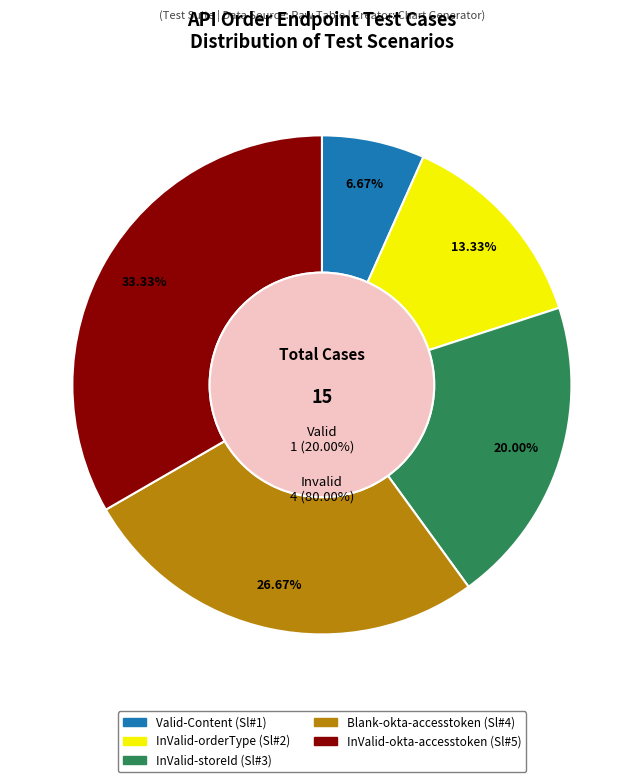

What is the largest slice in the pie chart?

InValid-okta-accesstoken